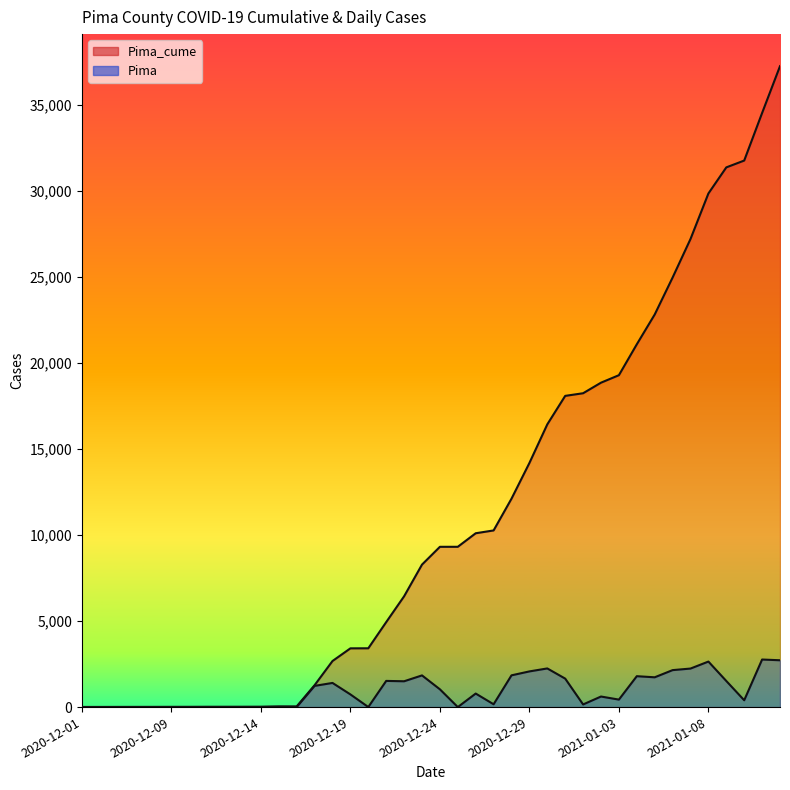

List the series in order of their peak value, lowest first.

Pima, Pima_cume